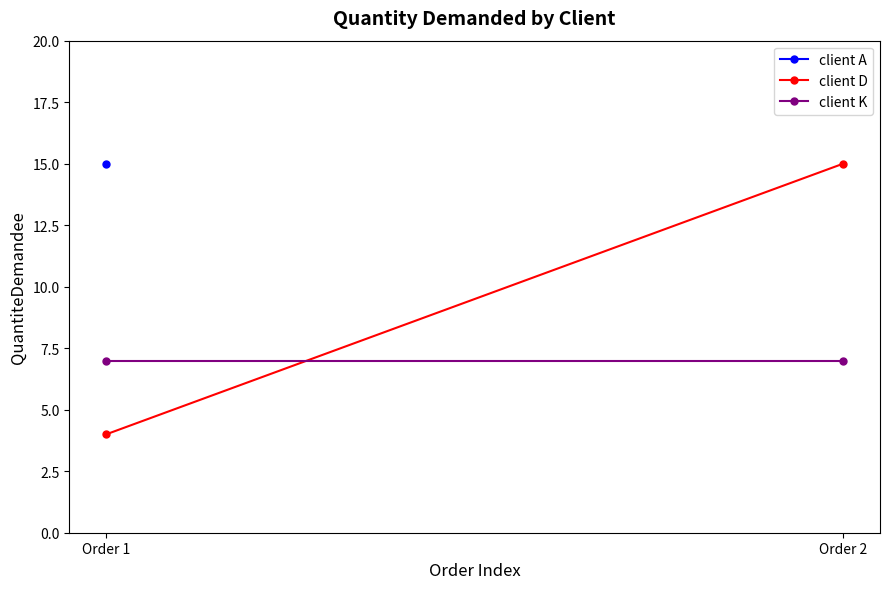

What is the minimum value shown in the chart?

4